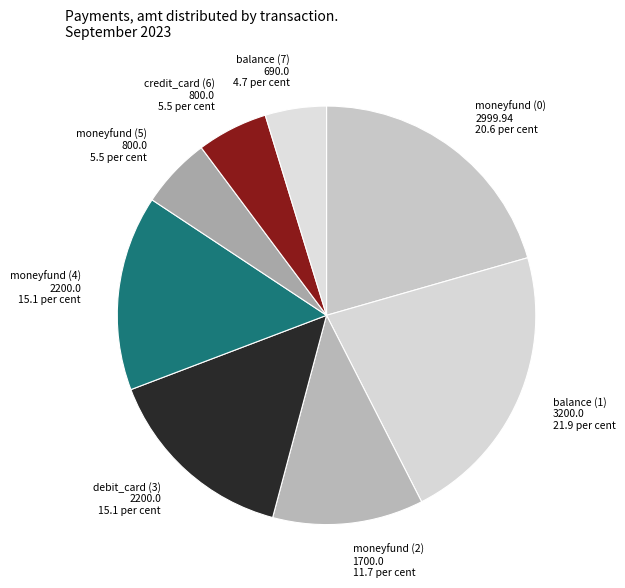

What is the smallest slice in the pie chart?

balance (7)